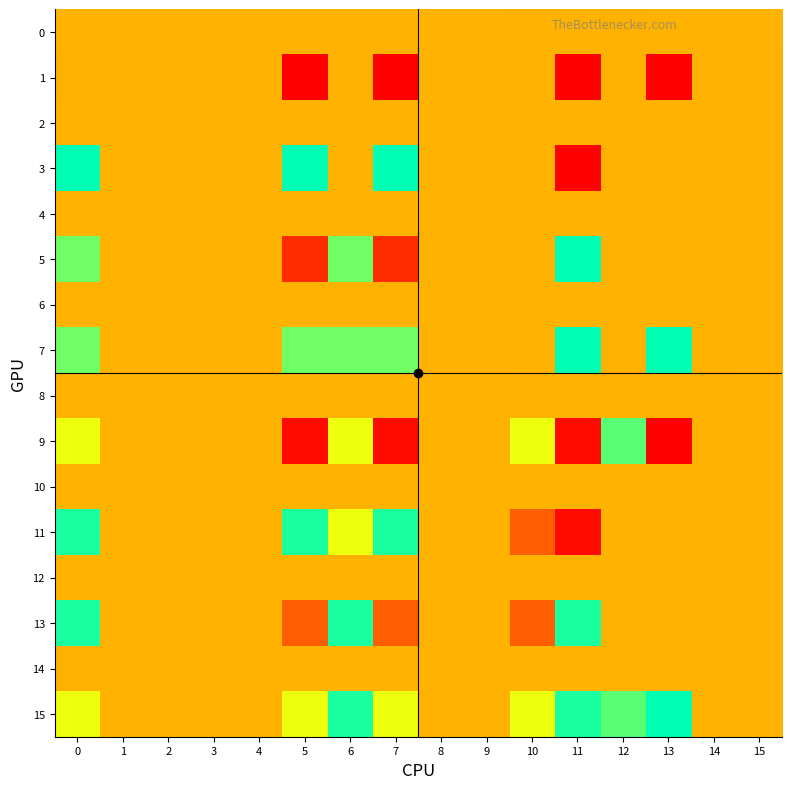

Which series has the widest spread of values?

3